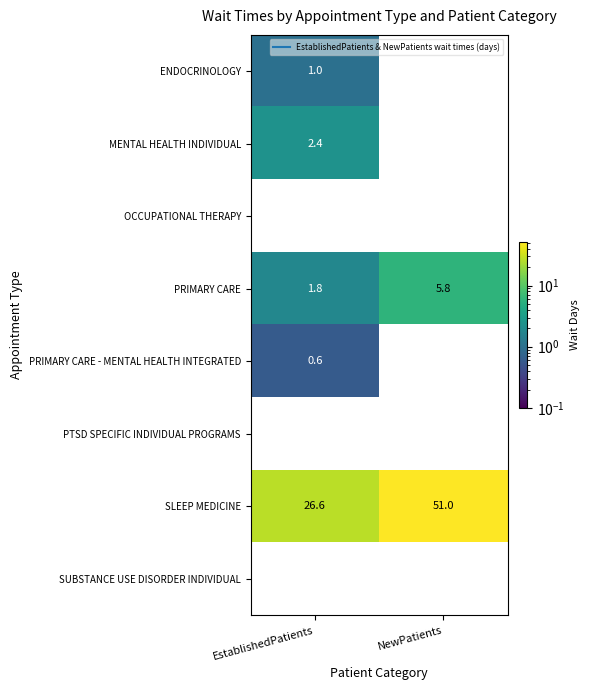

At which category is the sum across all series the highest?

NewPatients